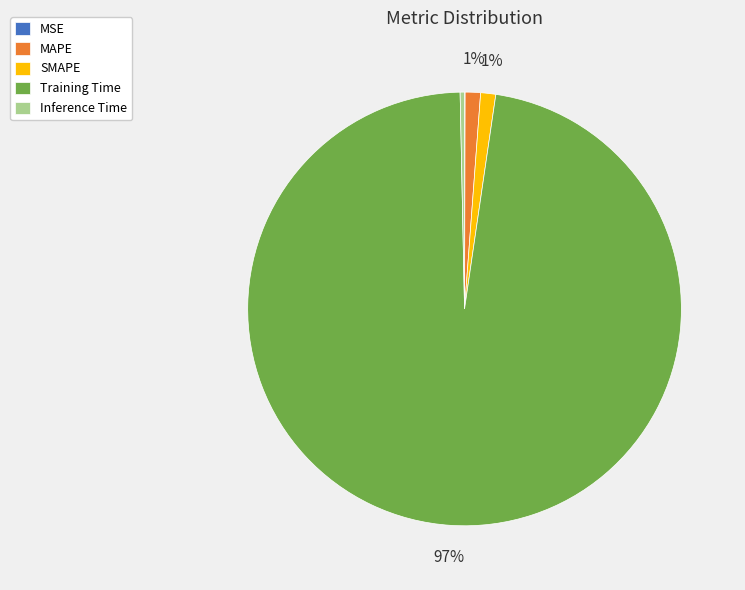

To the nearest percent, what portion does MAPE represent?

1%